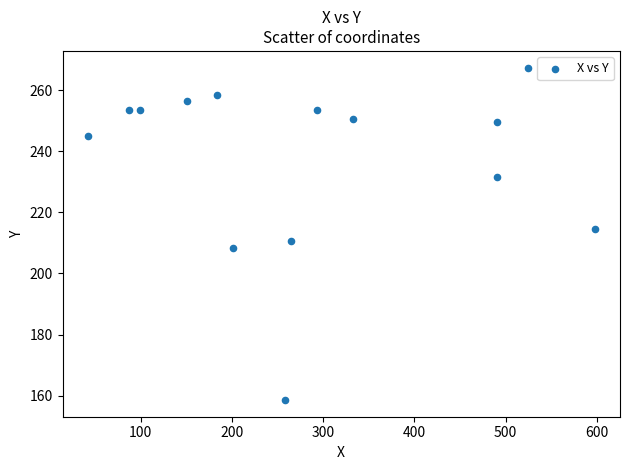

What is the range of X values (max minus min)?

555.5